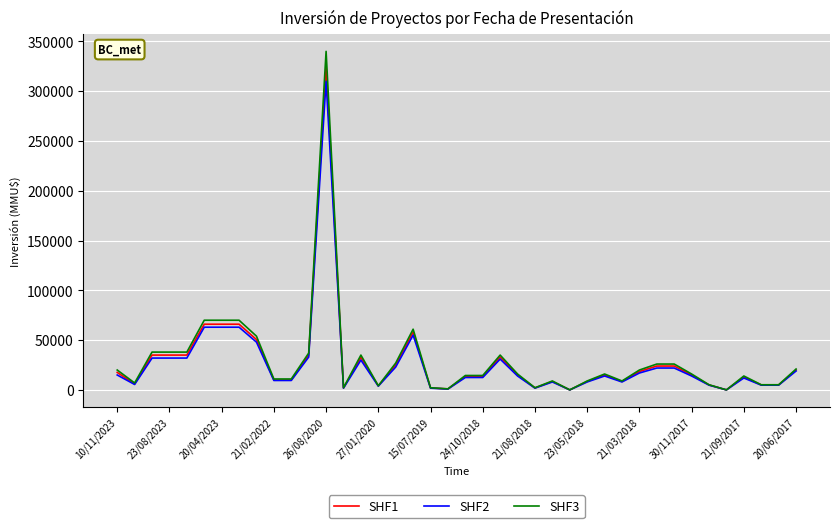

Which series has the widest spread of values?

SHF3